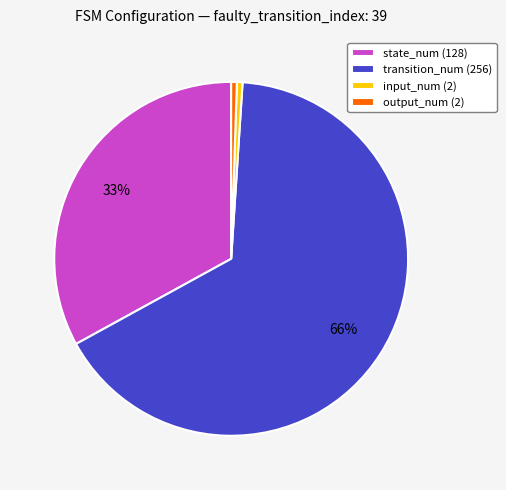

Combined, do transition_num (256) and input_num (2) account for over 50%?

Yes